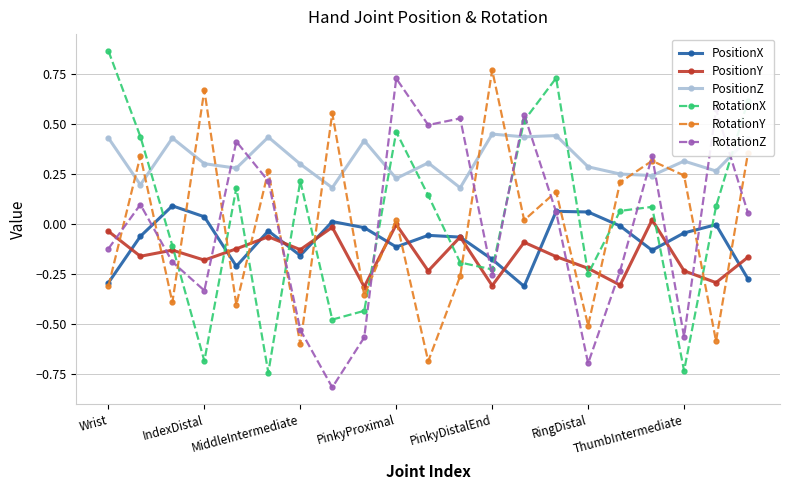

Which series has the largest total across all categories?

PositionZ